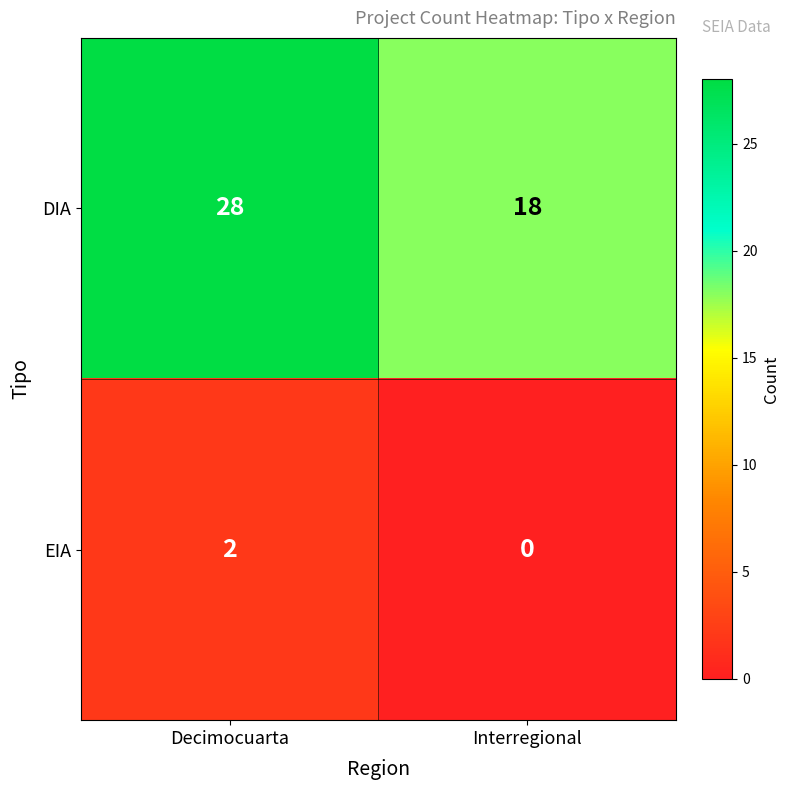

Reading left to right, extract all data points from this chart.

DIA: 28	18
EIA: 2	0